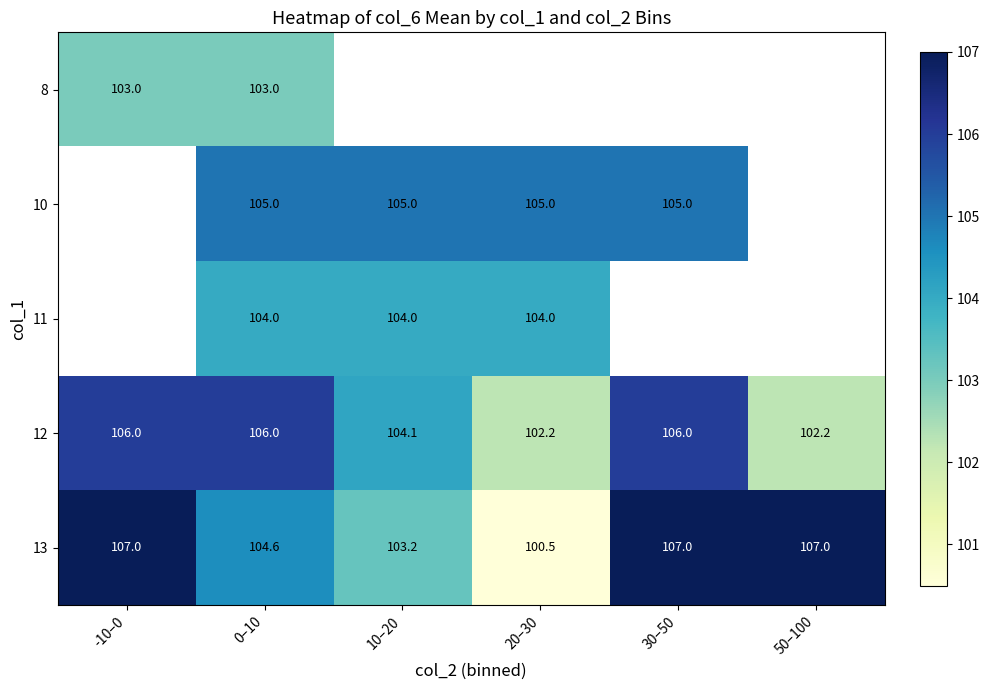

What value does the 13 series have at 0–10?

104.6